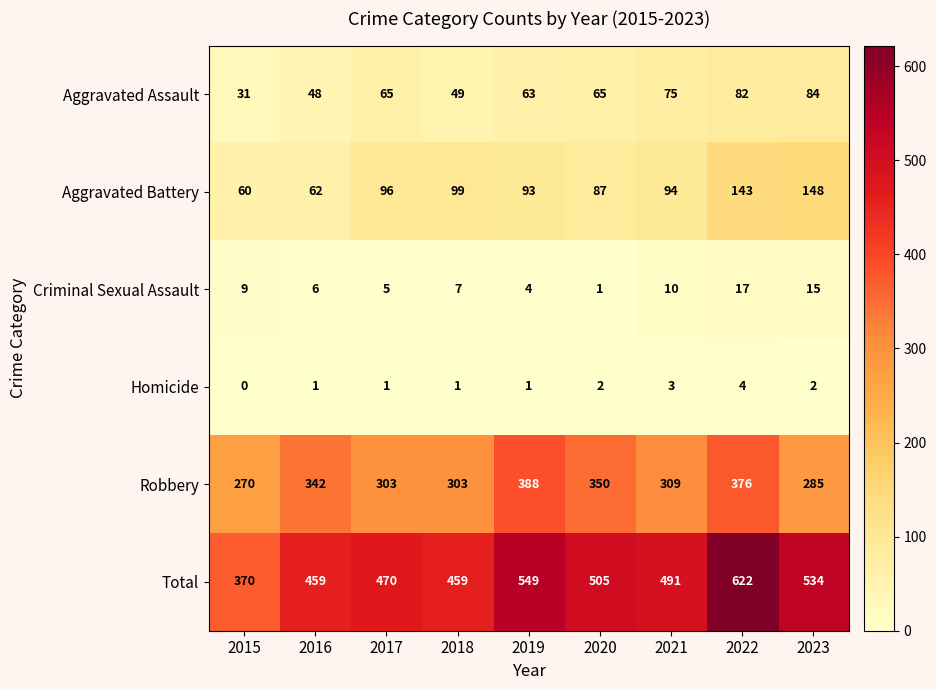

Where is Aggravated Battery nearest to the value 104?

2018